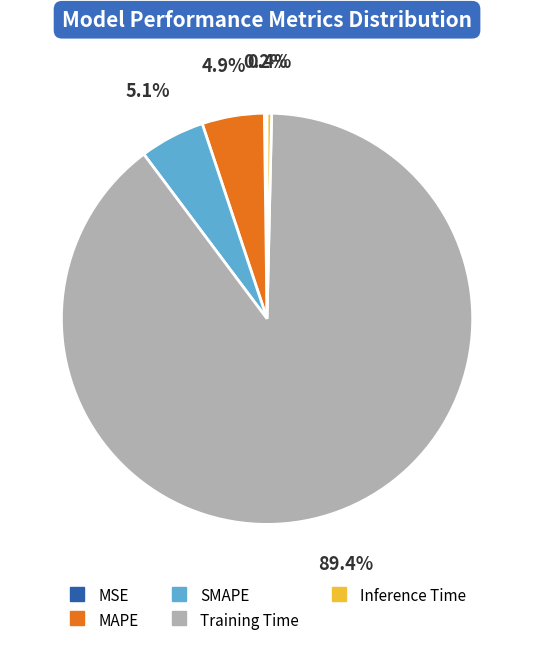

To the nearest percent, what percentage of the pie is MAPE?

5%